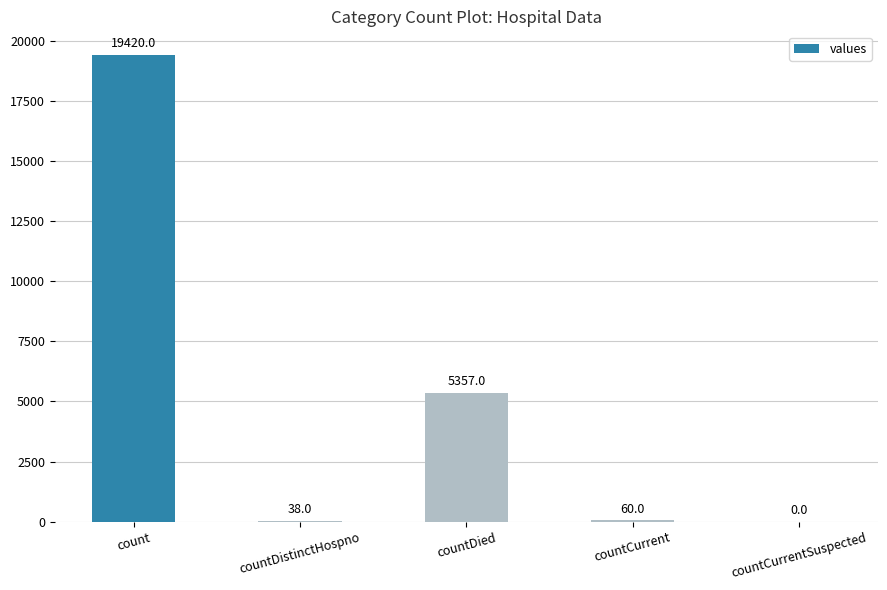

How many positive values are there?

4